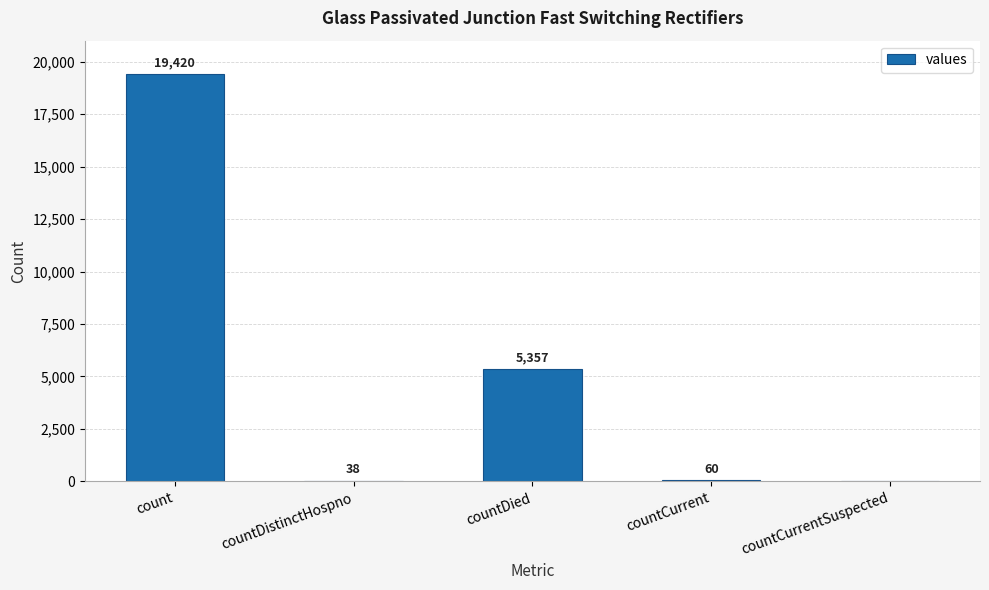

Reading right to left, list all the values displayed in this chart.

0	60	5357	38	19420